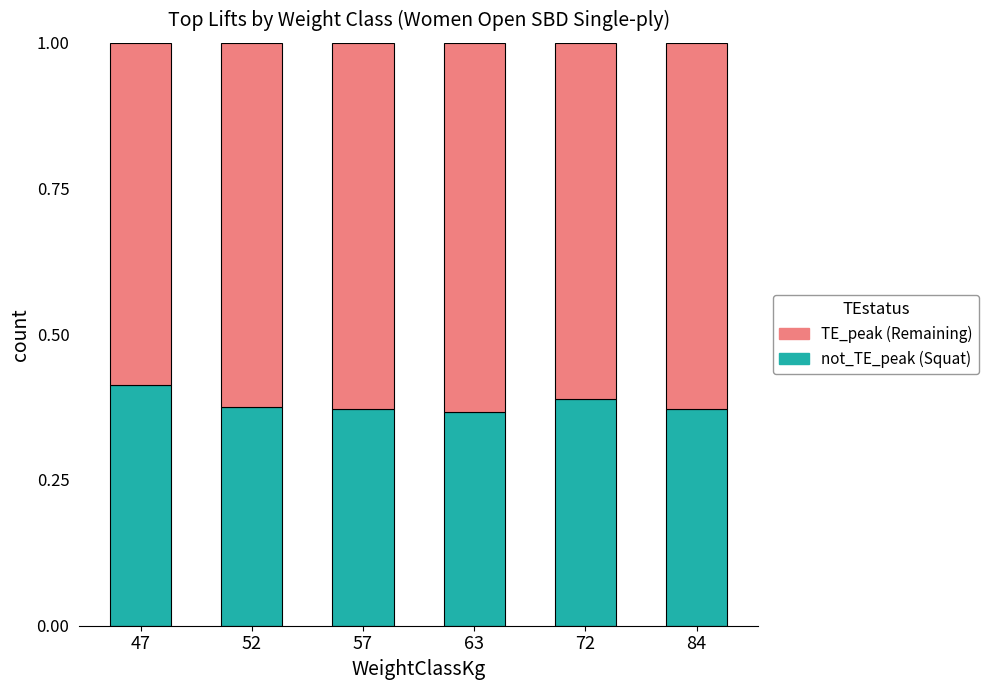

What is the total value across all series at 57?

1.0